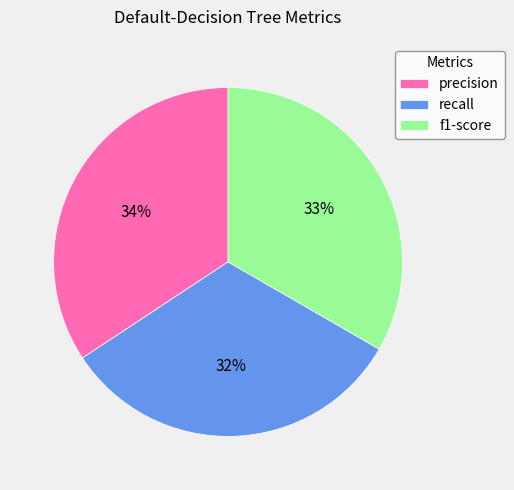

Do f1-score and precision together represent more than half of the pie?

Yes